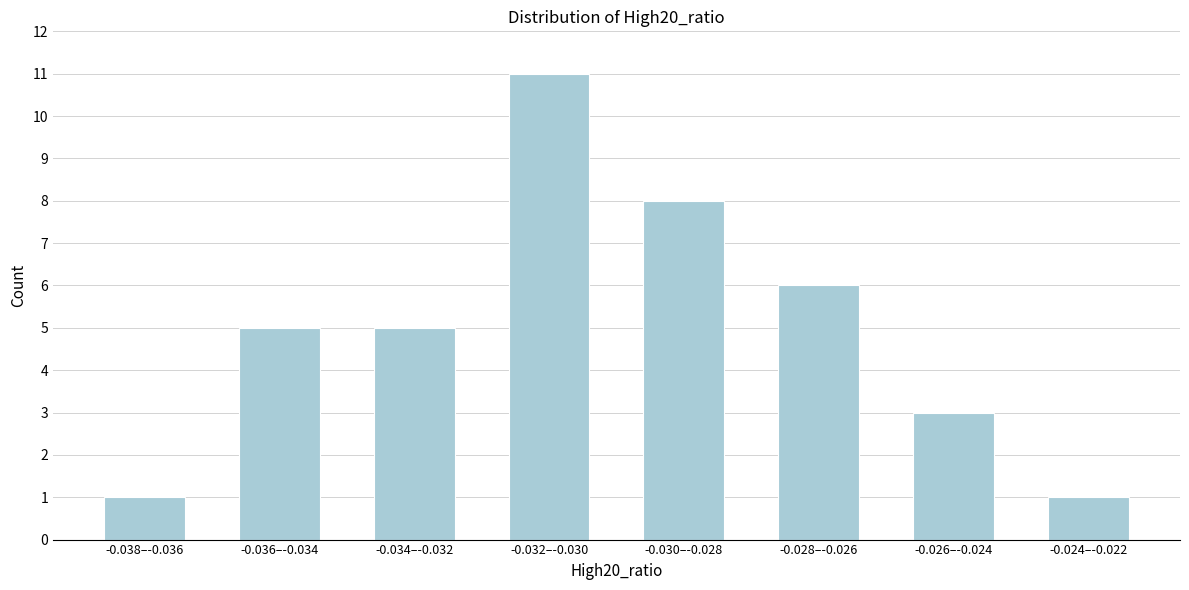

Reading left to right, what are all the values shown in this chart?

-0.038–-0.036=1	-0.036–-0.034=5	-0.034–-0.032=5	-0.032–-0.030=11	-0.030–-0.028=8	-0.028–-0.026=6	-0.026–-0.024=3	-0.024–-0.022=1